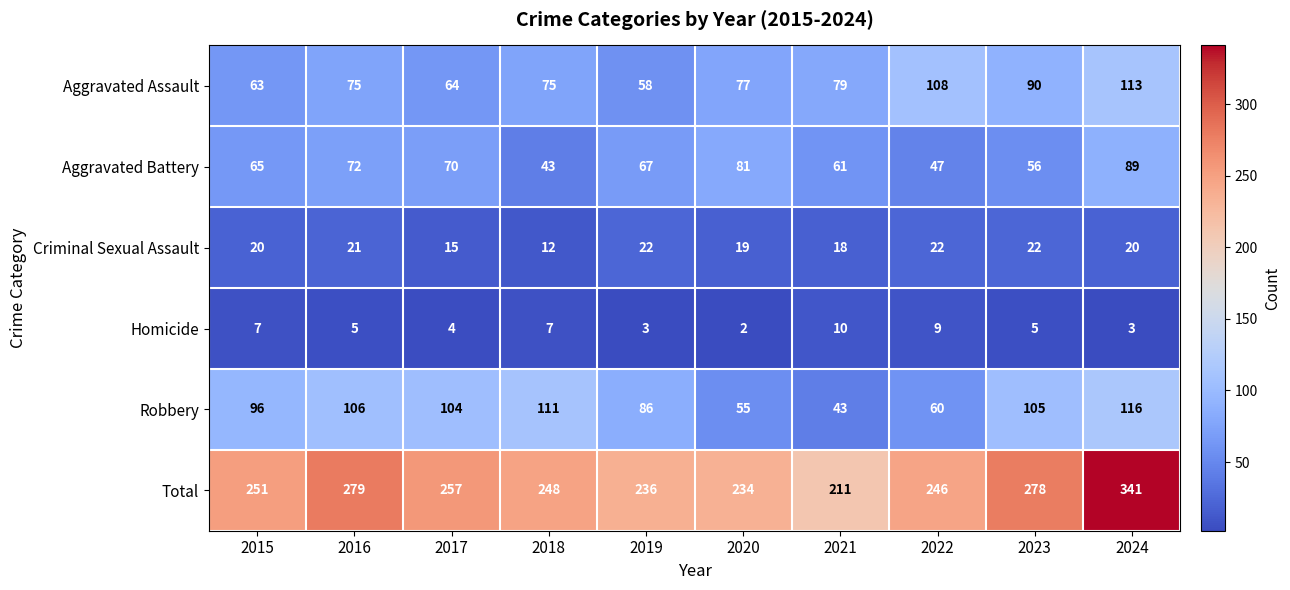

The Criminal Sexual Assault series shows 12 at 2018. True or false?

True